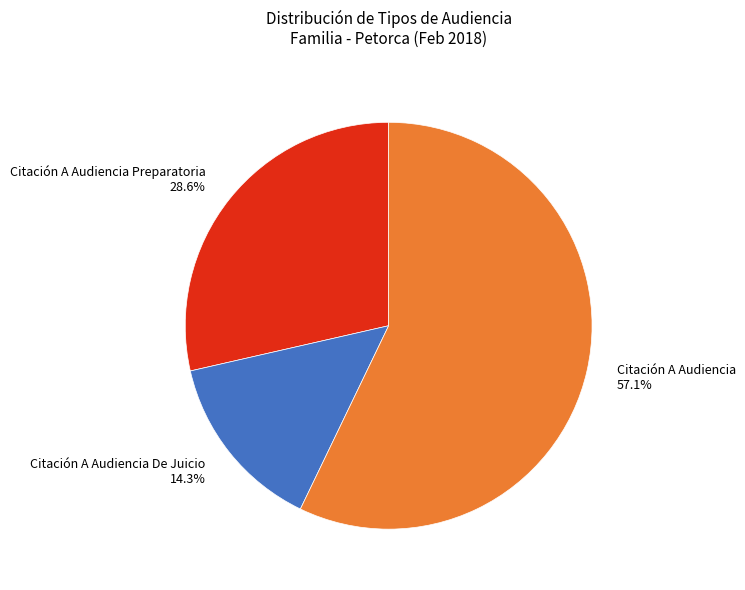

Is there any slice that represents more than half of the pie?

Yes